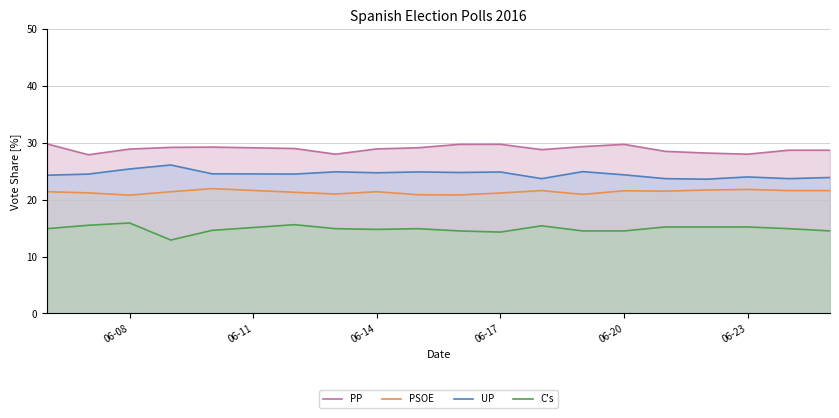

List the series in order of their peak value, lowest first.

C's, PSOE, UP, PP